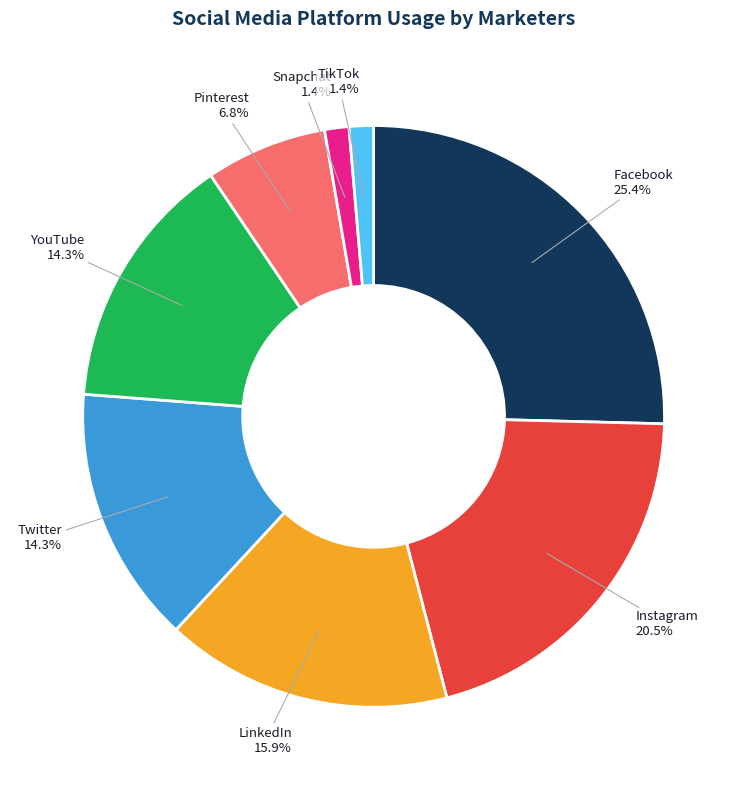

To the nearest percent, what percentage of the pie is Snapchat?

1%